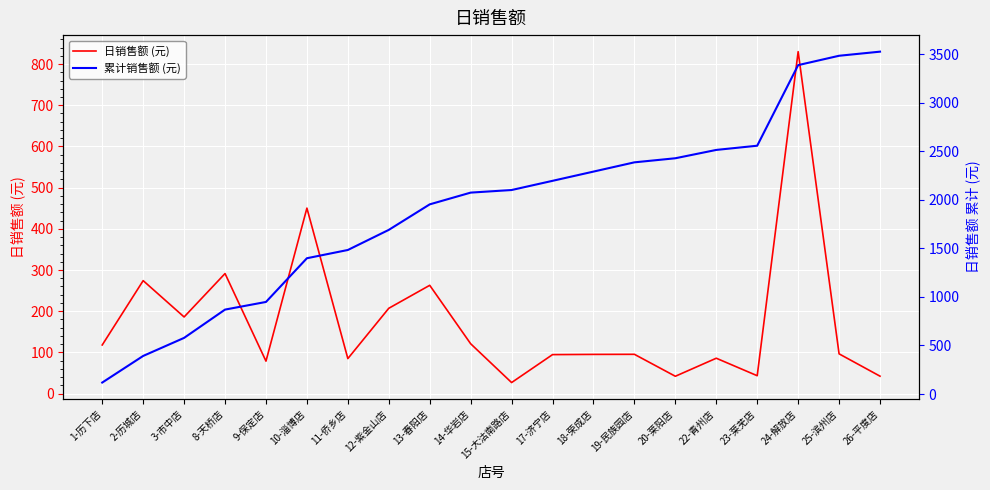

True or false: 累计销售额 (元) and 日销售额 (元) intersect in this chart.

False